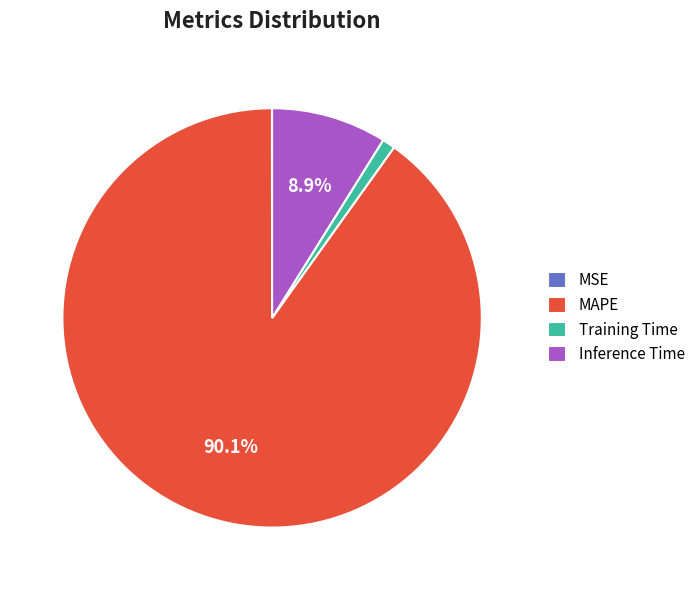

What is the majority slice?

MAPE